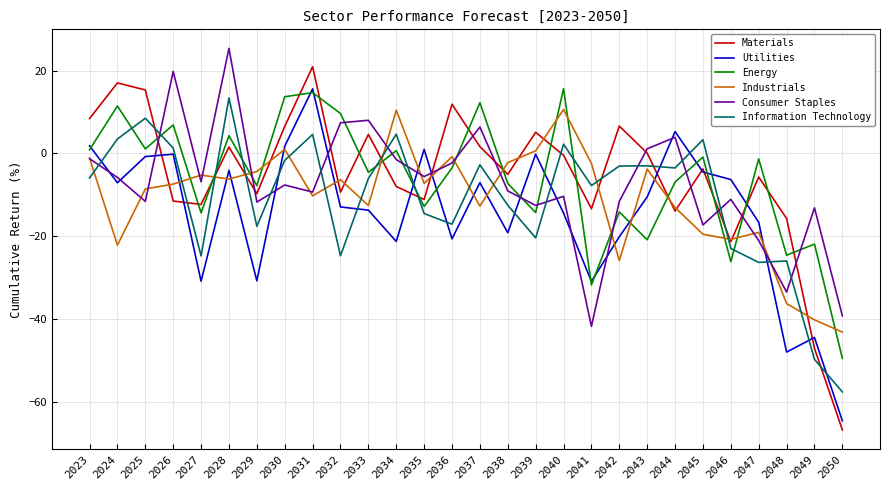

How many values in the Information Technology series are below -5?

15